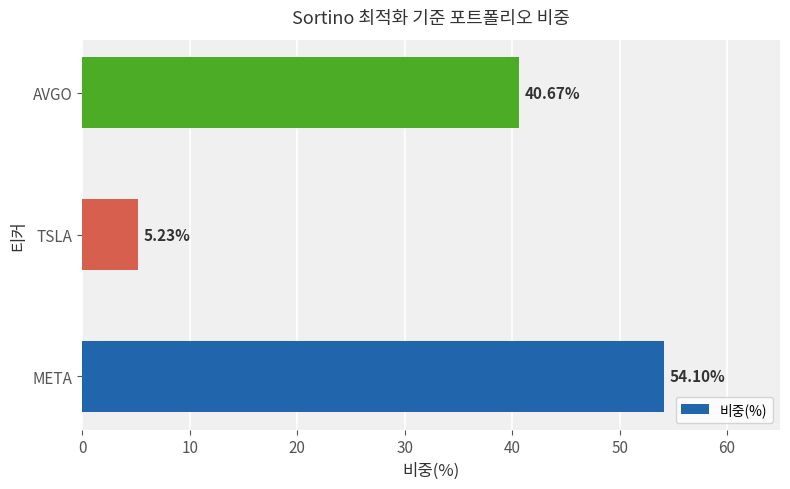

Approximately how many times larger is the value at AVGO compared to META?

0.8